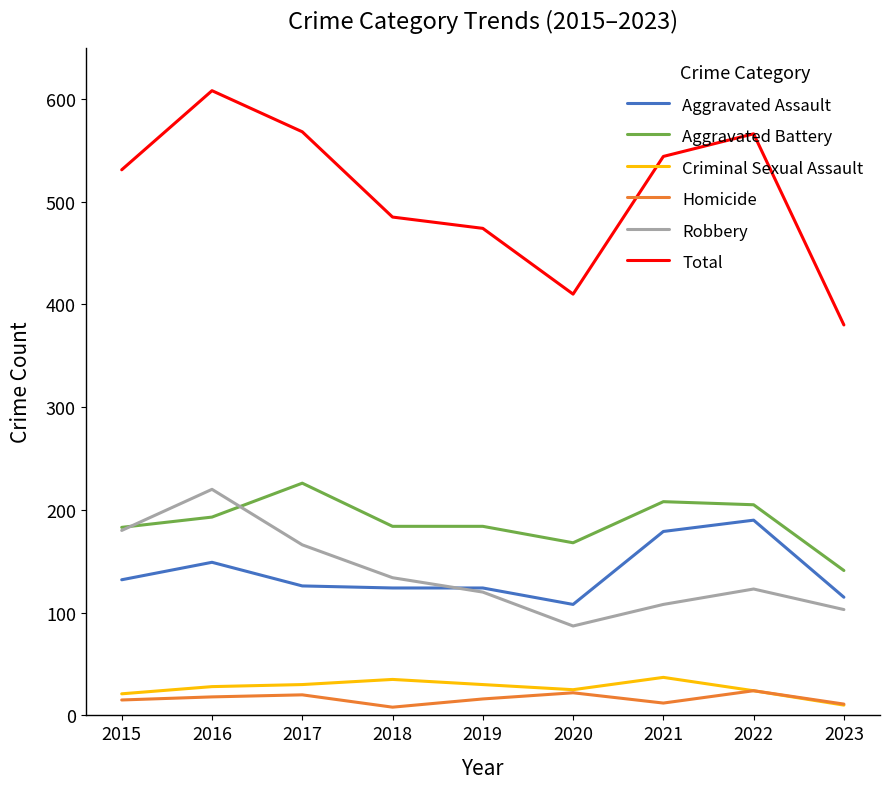

Which series has the largest total across all categories?

Total